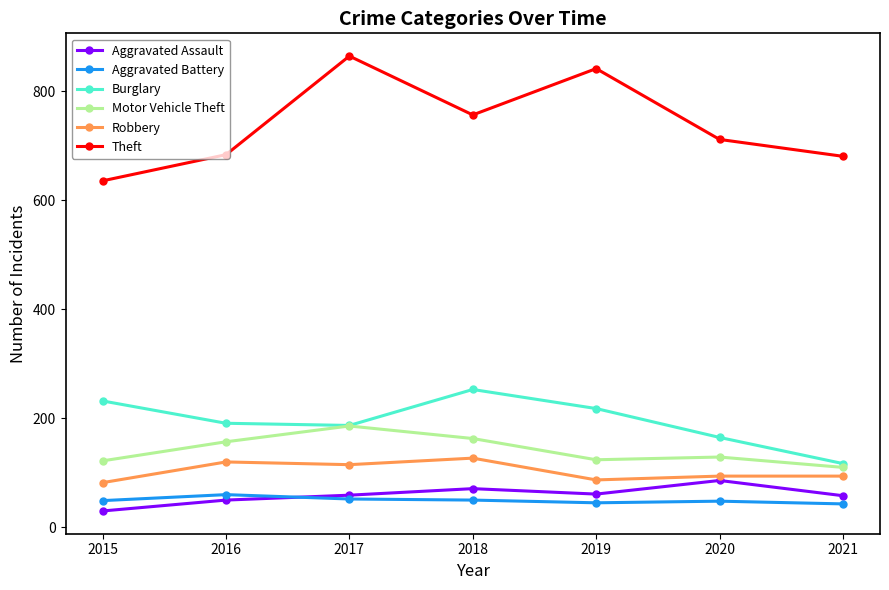

True or false: Robbery and Burglary cross at least once.

False